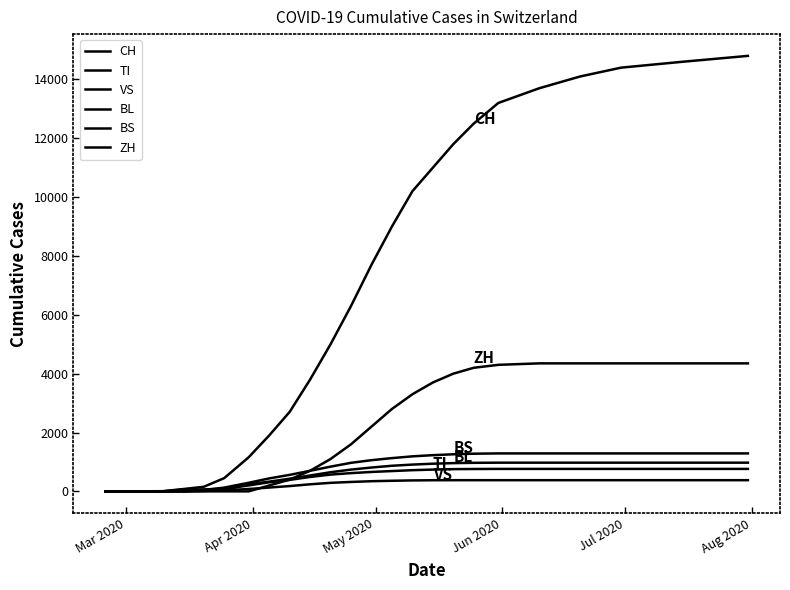

Does the chart display data point markers on the line(s)?

No